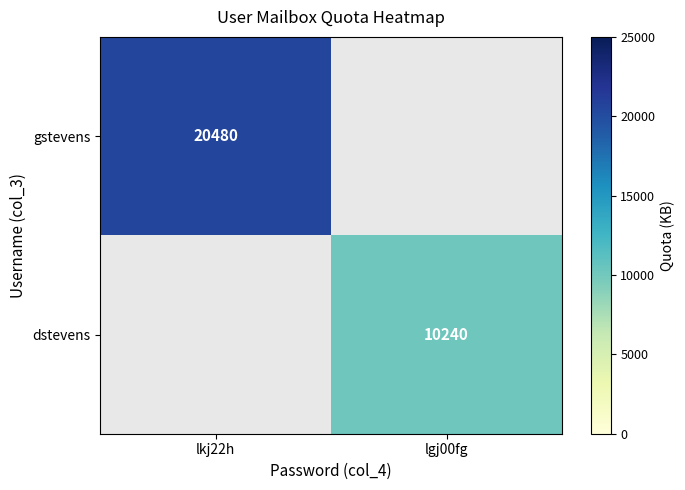

Is it true that gstevens equals 20480 at lkj22h?

True